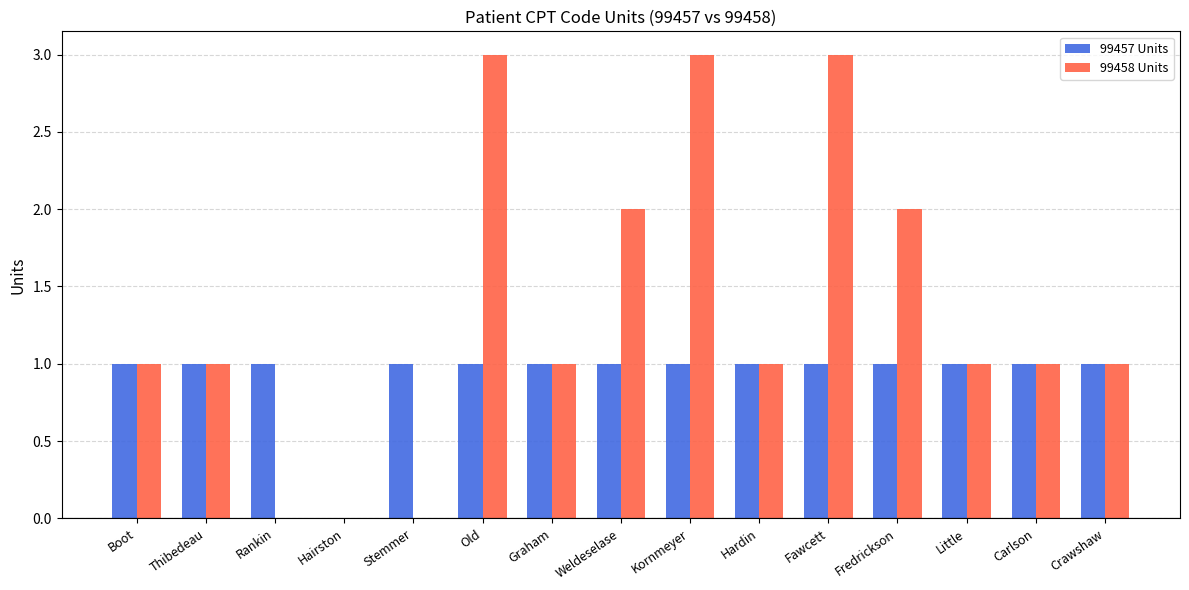

How many series are shown in this chart?

2